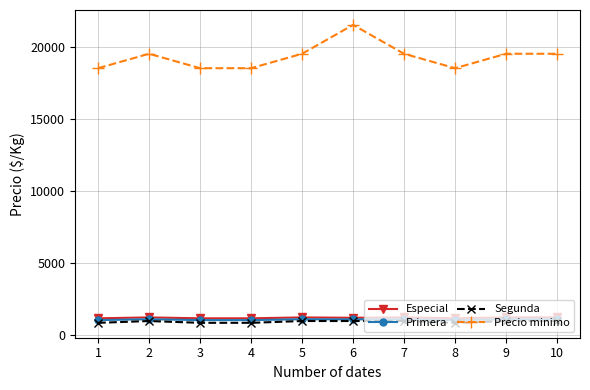

True or false: Precio minimo and Primera intersect in this chart.

False